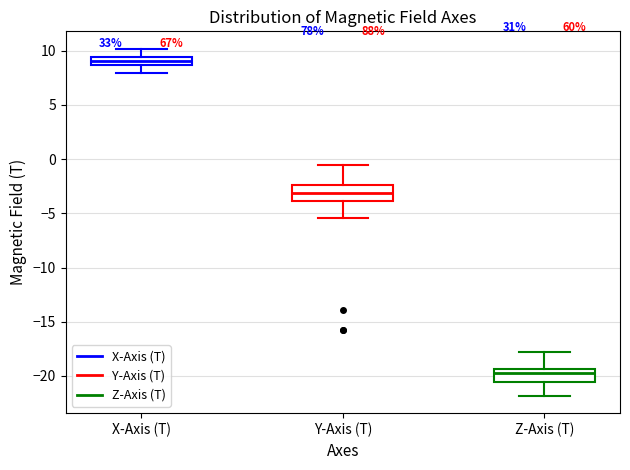

Where is the lower edge of the box for Z-Axis (T) on the y-axis? The values are not printed on the chart, so give them approximately, as read against the axis.

-20.5